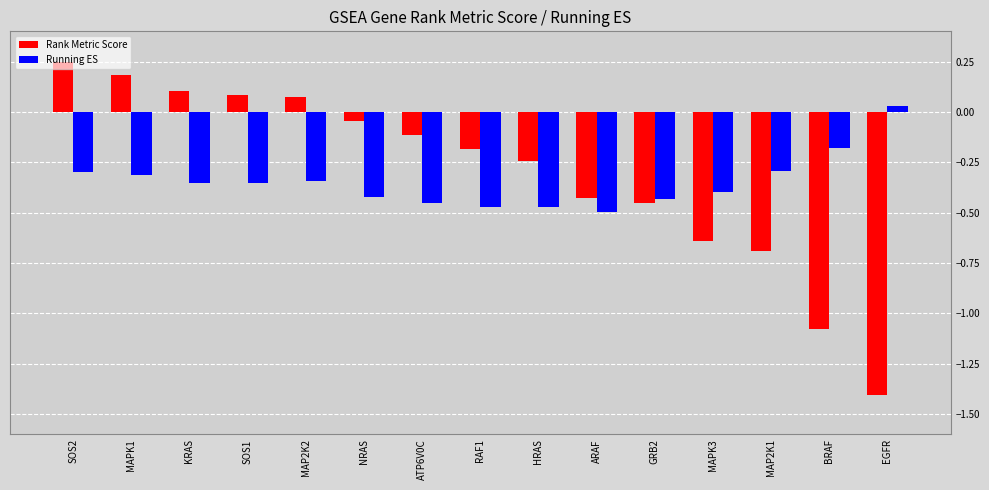

How many groups of bars are there?

15